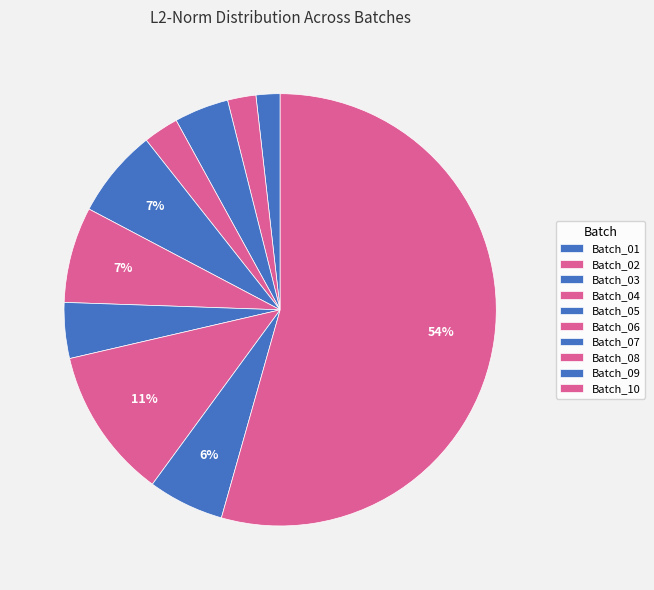

Count the number of slices in the pie.

10